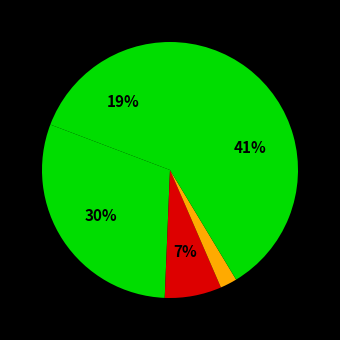

How many slices are in this pie chart?

5